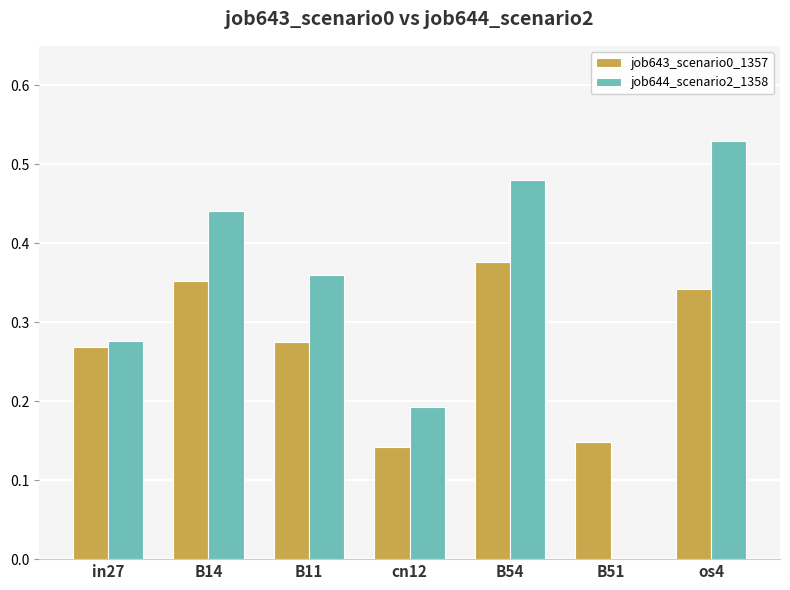

Is it true that job643_scenario0_1357 equals 0.5 at os4?

False